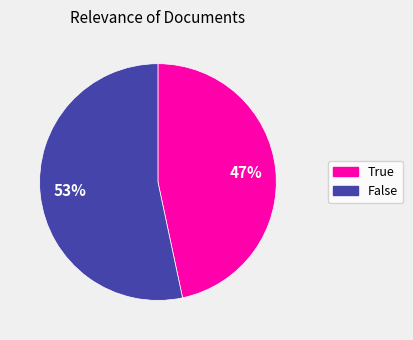

Approximately how many times larger is the value at False compared to True?

1.1